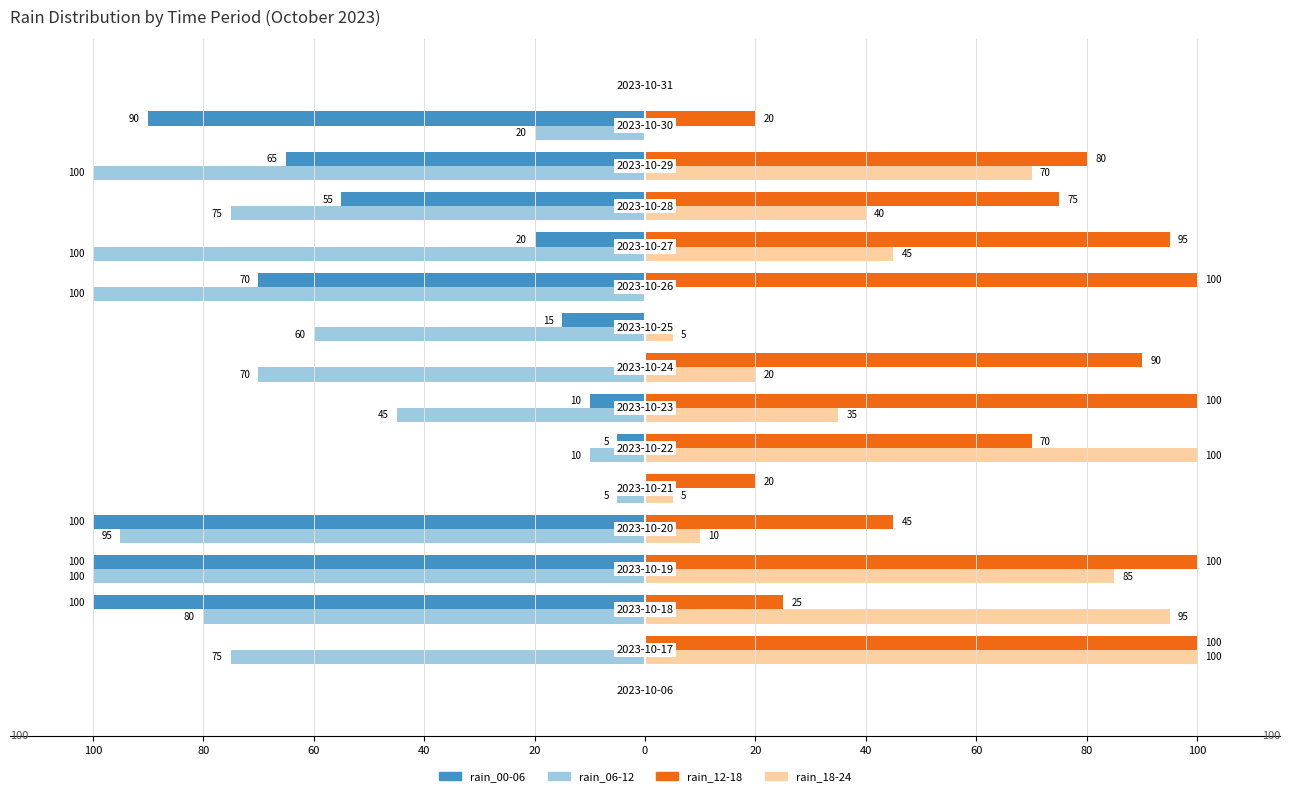

Reading left to right, what are all the values shown in this chart?

rain_00-06: 0	0	-100	-100	-100	0	-5	-10	0	-15	-70	-20	-55	-65	-90	0
rain_06-12: 0	-75	-80	-100	-95	-5	-10	-45	-70	-60	-100	-100	-75	-100	-20	0
rain_12-18: 0	100	25	100	45	20	70	100	90	0	100	95	75	80	20	0
rain_18-24: 0	100	95	85	10	5	100	35	20	5	0	45	40	70	0	0